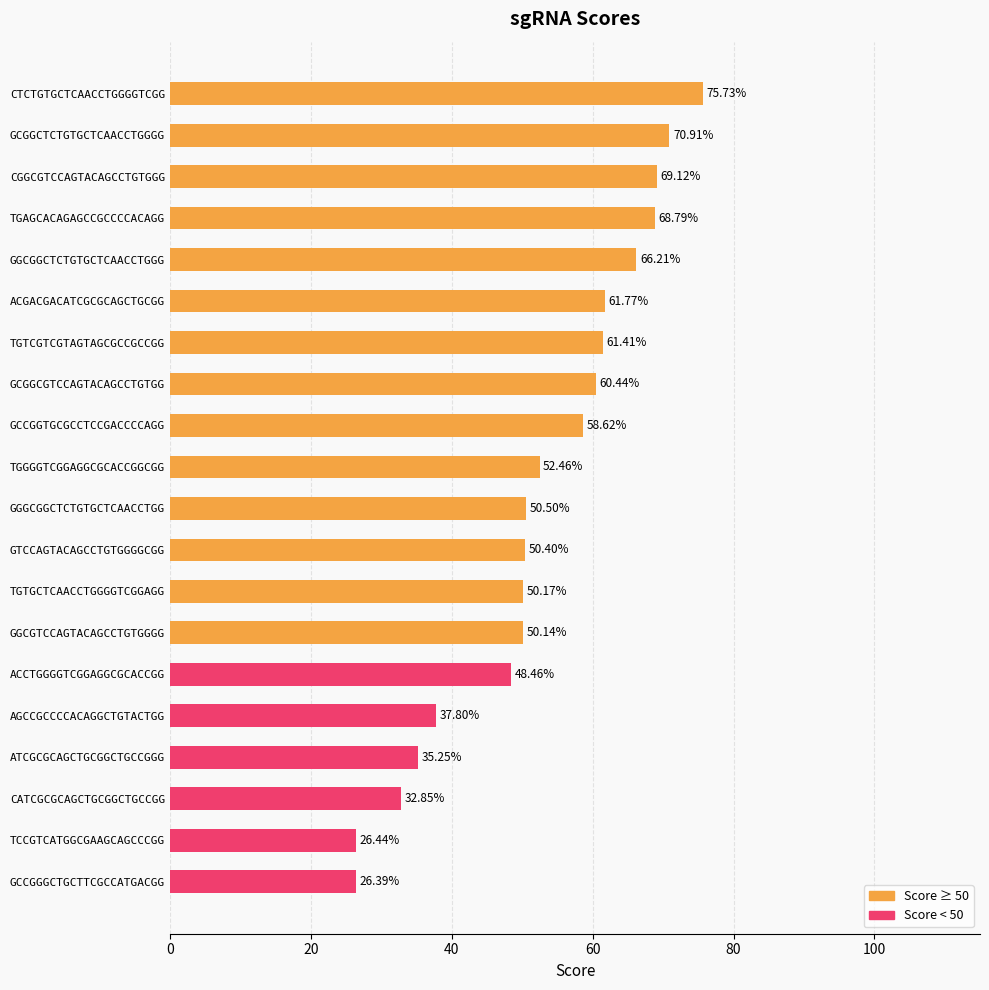

How many bars are there in total?

20